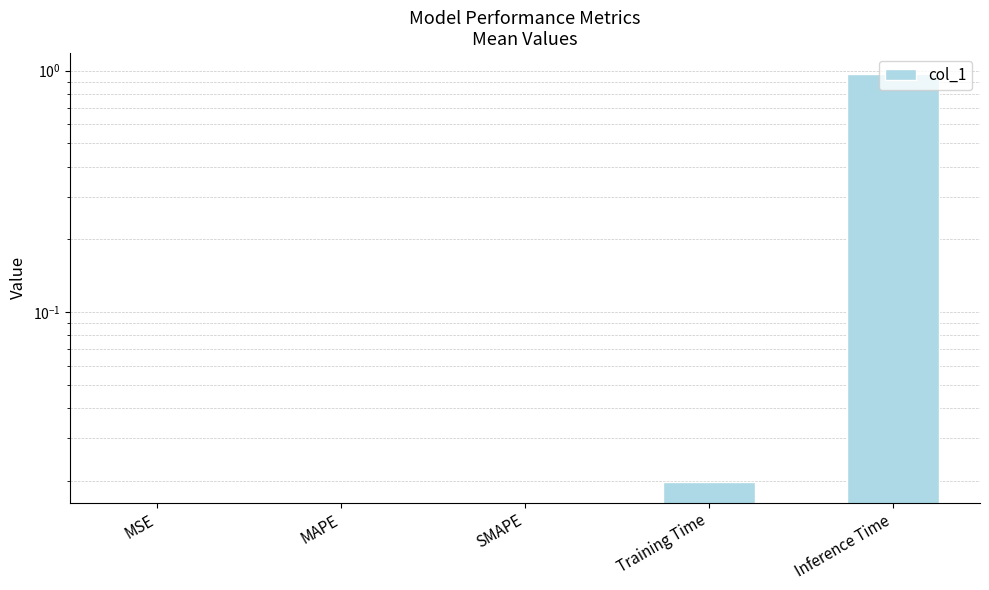

At which label is the value closest to 0?

MSE